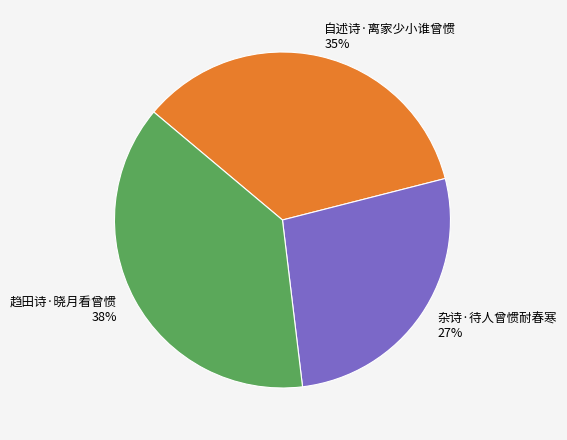

How many segments does this pie chart have?

3